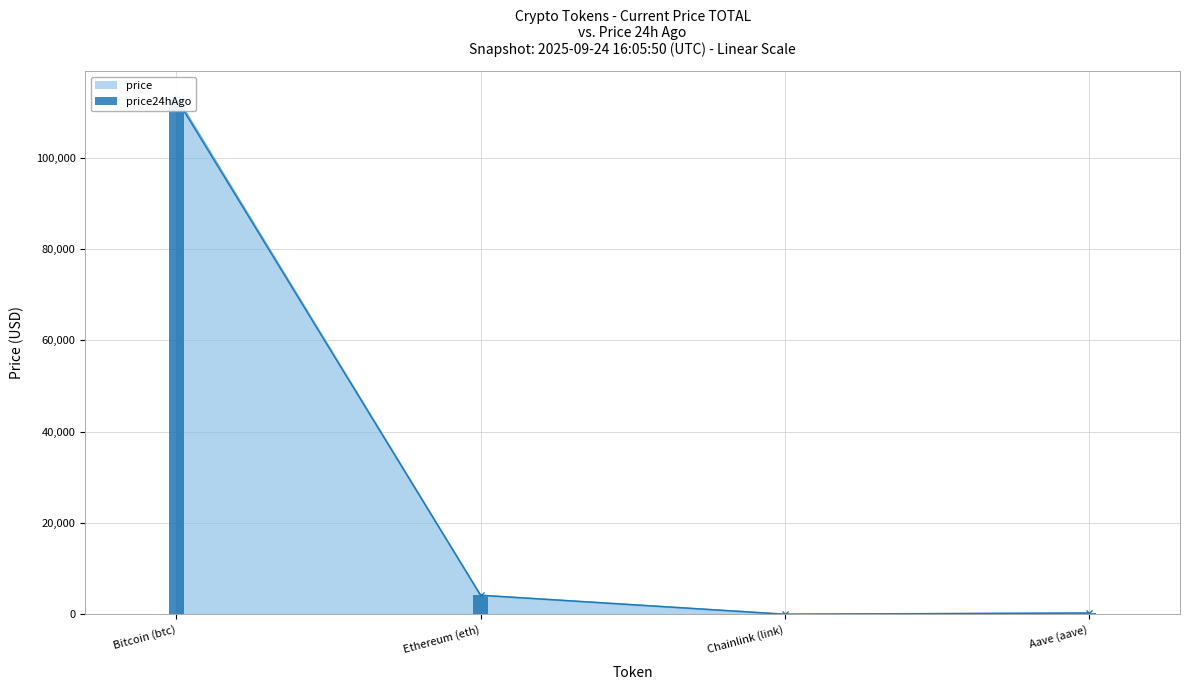

What are all the series names shown in the legend?

price, price24hAgo